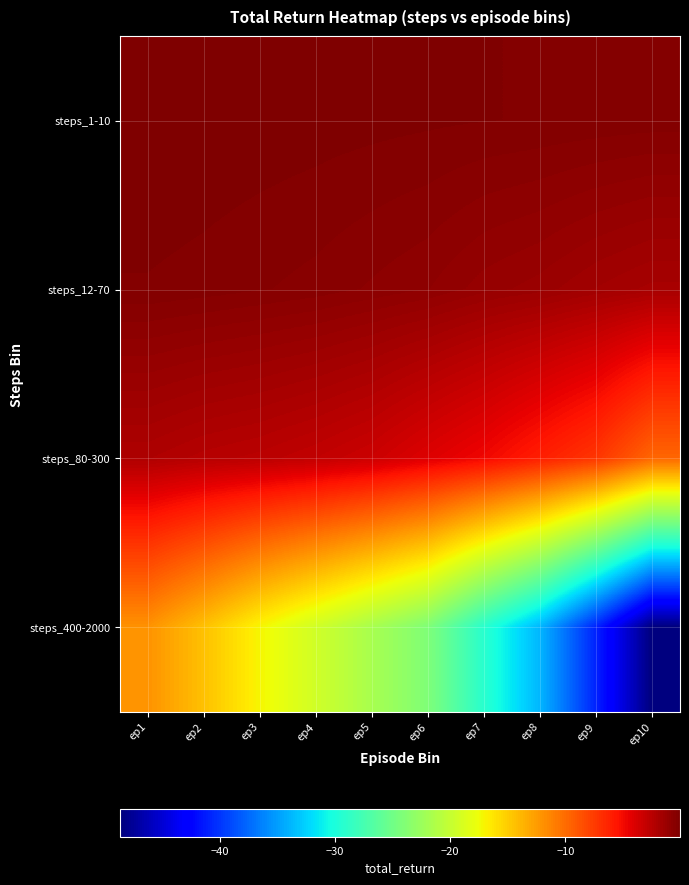

At which category is the sum across all series the highest?

ep1